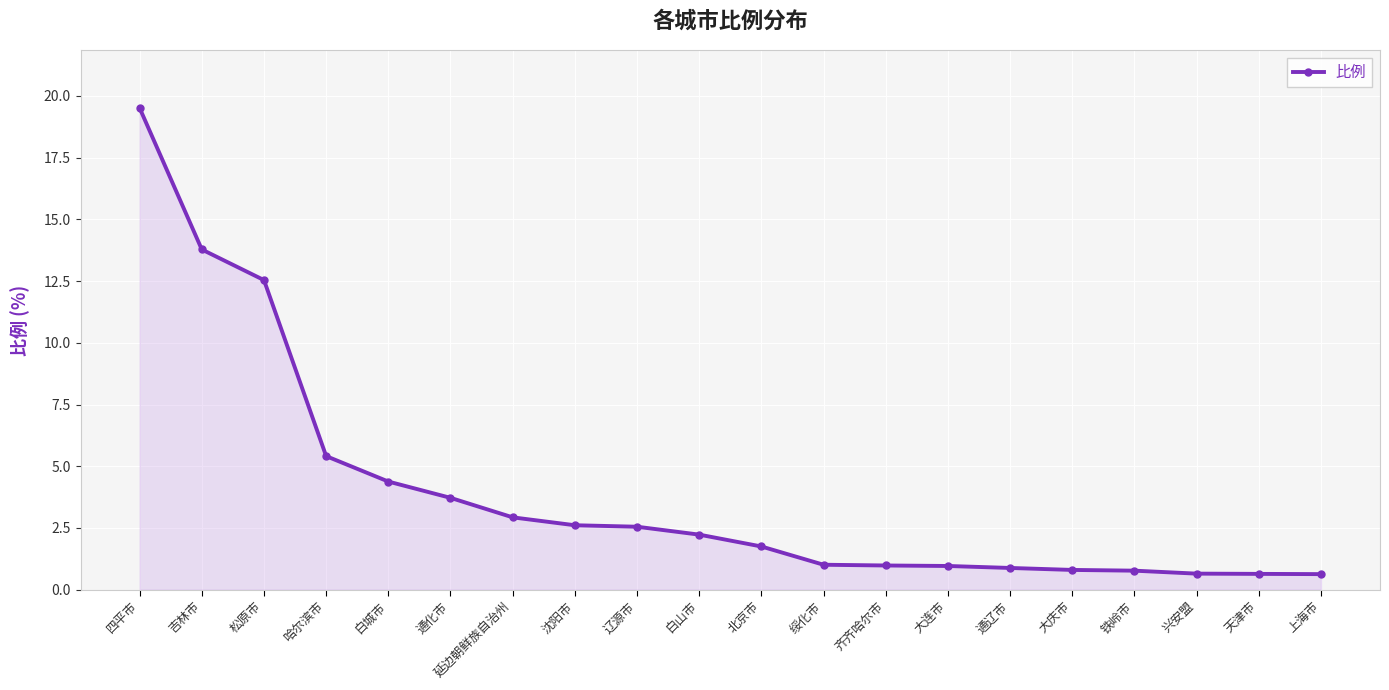

Which category has the highest value across all series?

四平市